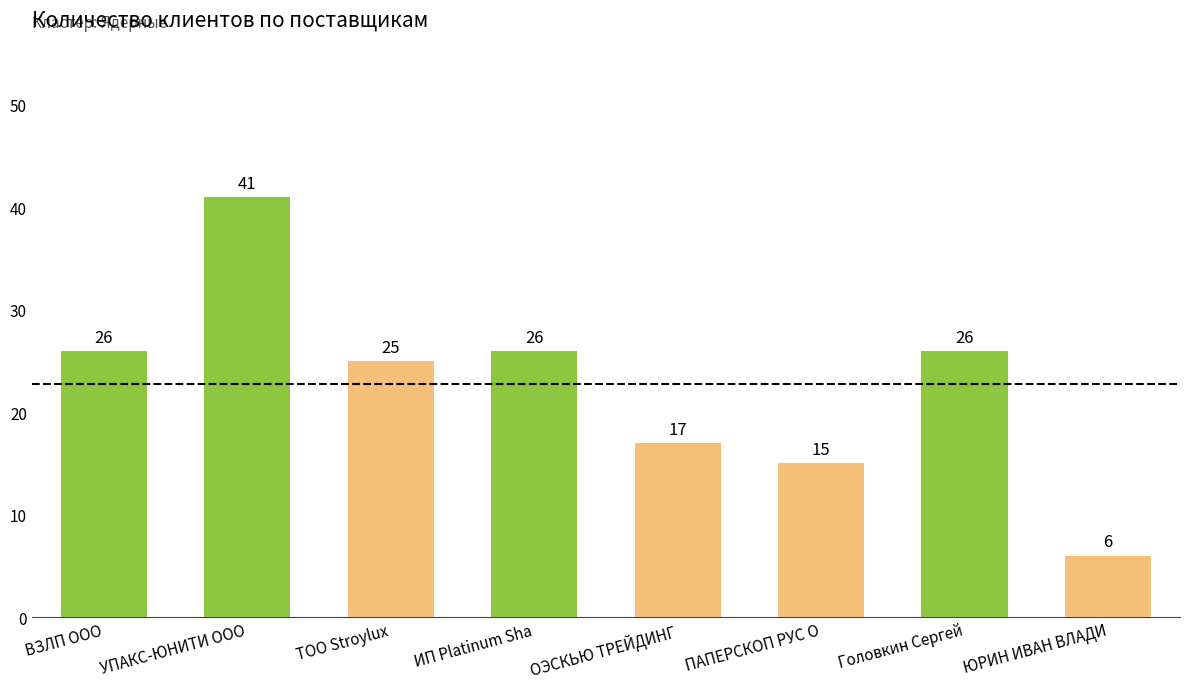

What value does the data have at ЮРИН ИВАН ВЛАДИ?

6